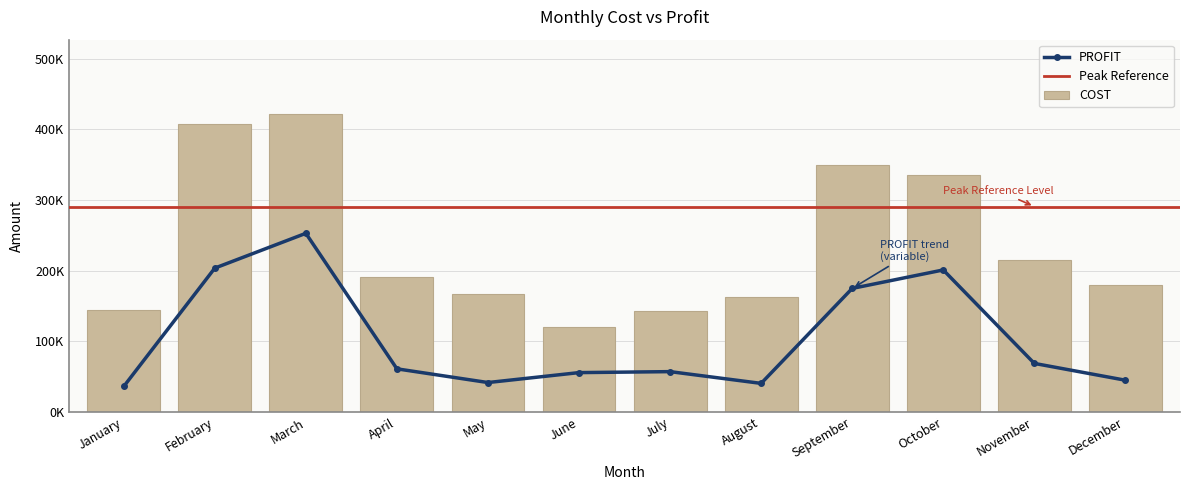

List the series in order of their peak value, highest first.

COST, PROFIT